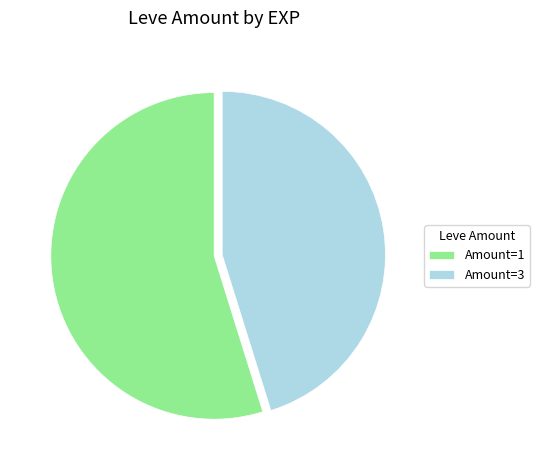

True or false: Amount=1 accounts for 66% of the total.

False